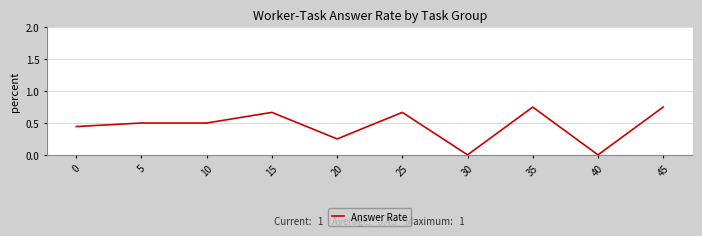

Count the number of categories in the chart.

10